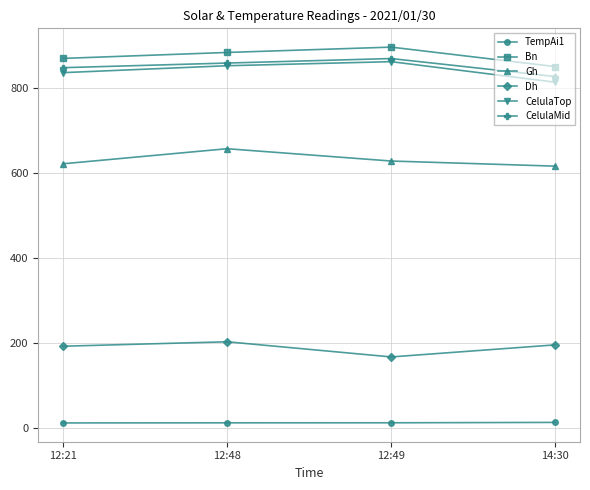

What is the label of the 1st point from the left?

12:21